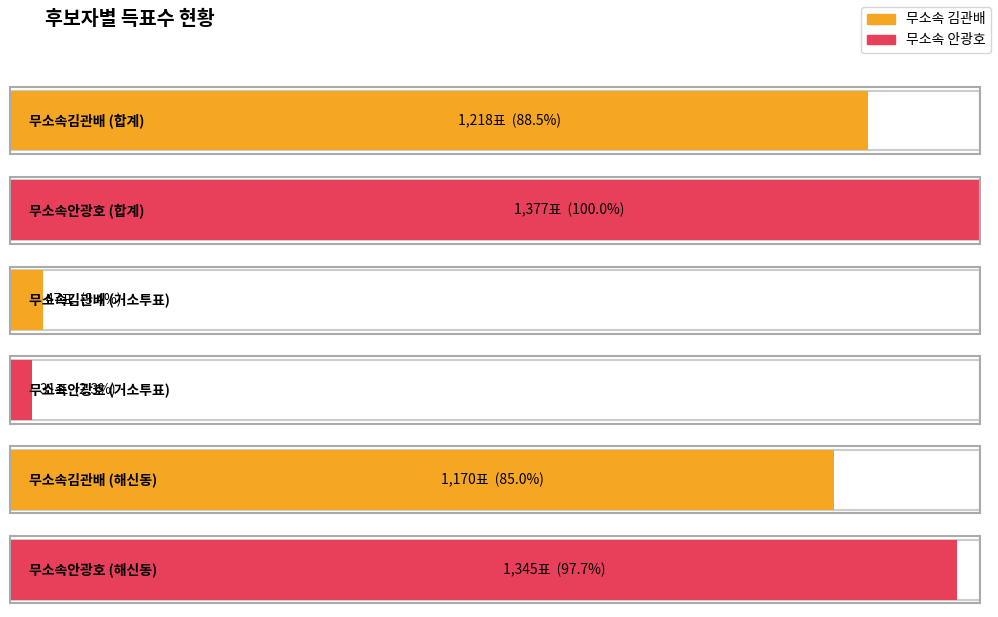

Which series has the largest range (max minus min)?

무소속안광호